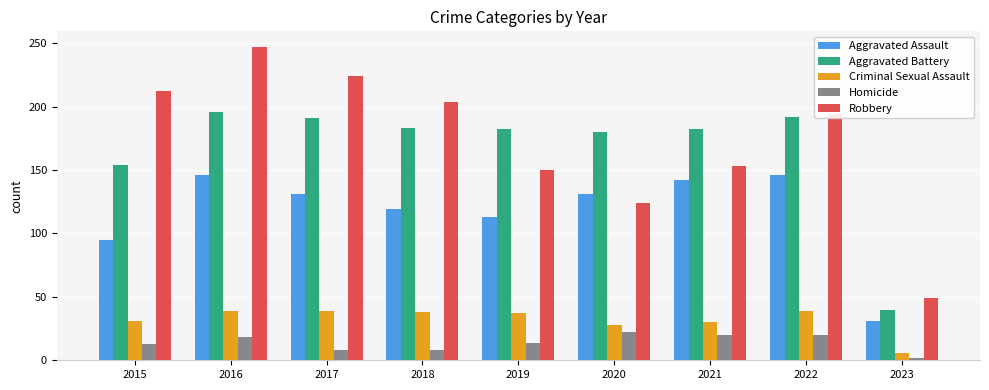

Which label corresponds to the largest value in the chart?

2016